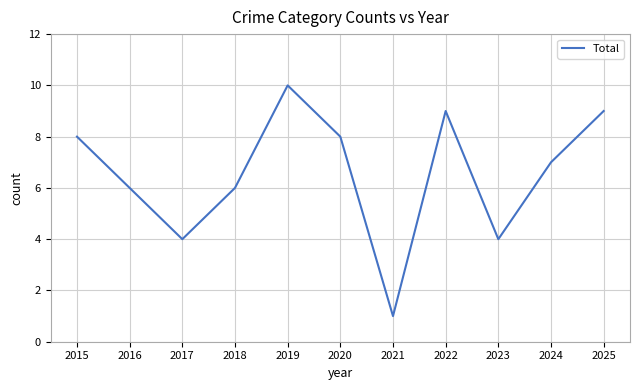

What is the maximum value shown in the chart?

10